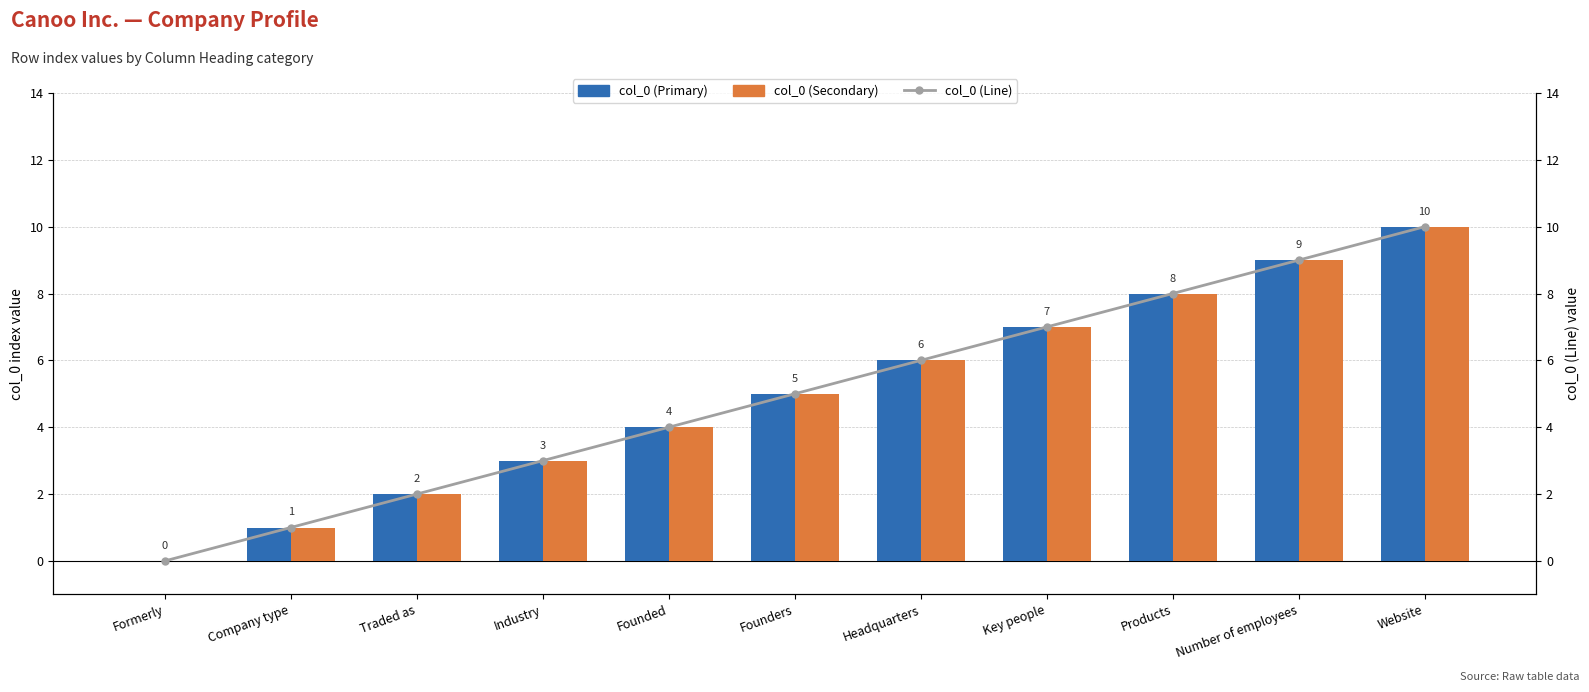

What are all the series names shown in the legend?

col_0 (Primary), col_0 (Secondary), col_0 (Line)